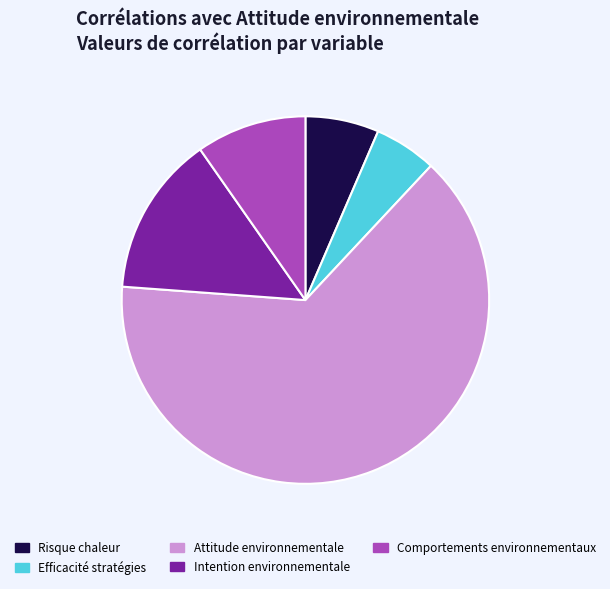

What is the majority slice?

Attitude environnementale